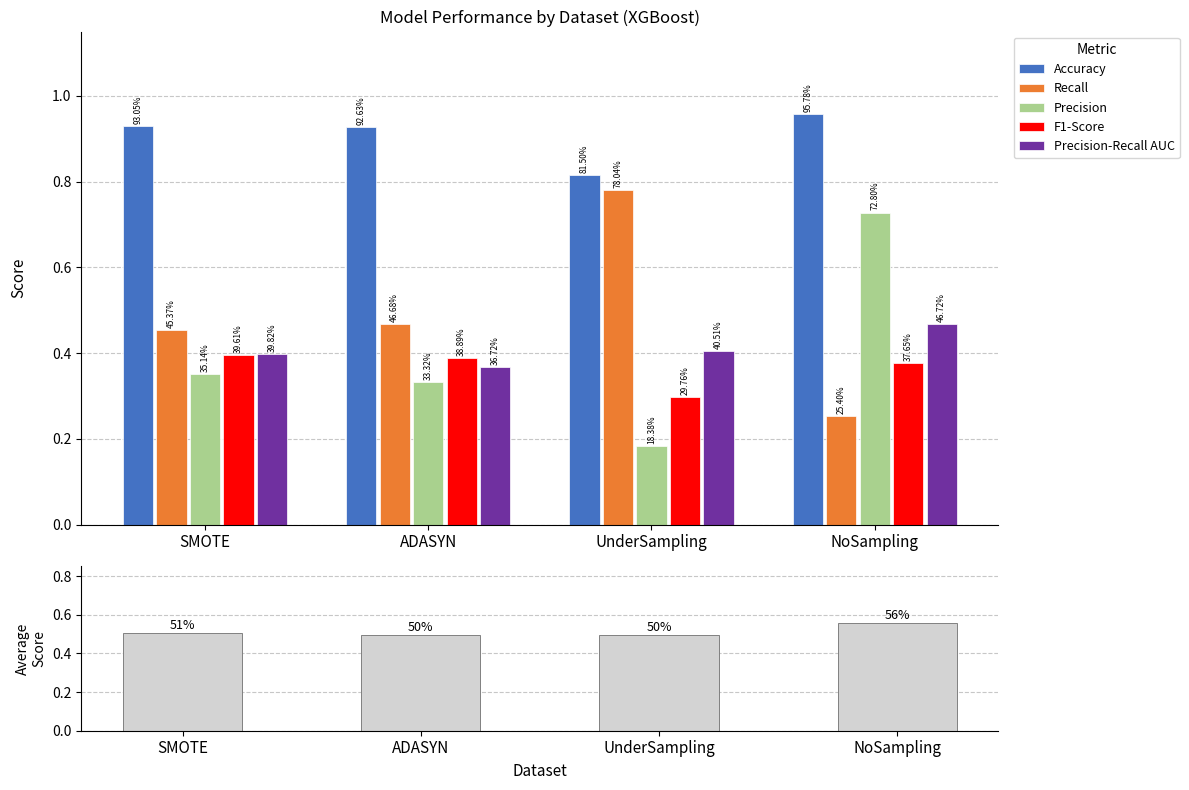

What is the value of the Precision-Recall AUC bar at the 1st from the left?

0.4